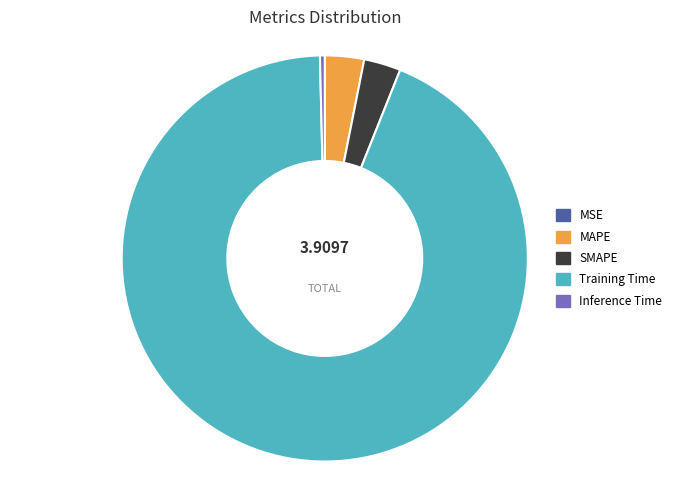

Which slice represents more than half of the pie?

Training Time